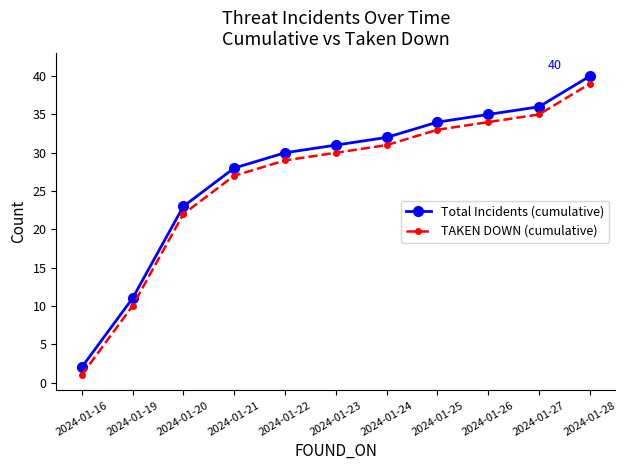

At 2024-01-25, list the series in order from smallest to largest.

TAKEN DOWN (cumulative), Total Incidents (cumulative)